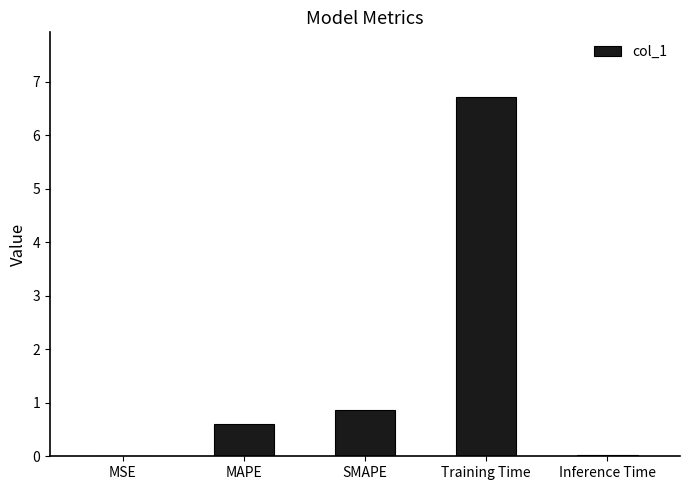

Are the bars grouped side by side (vs. stacked)?

No